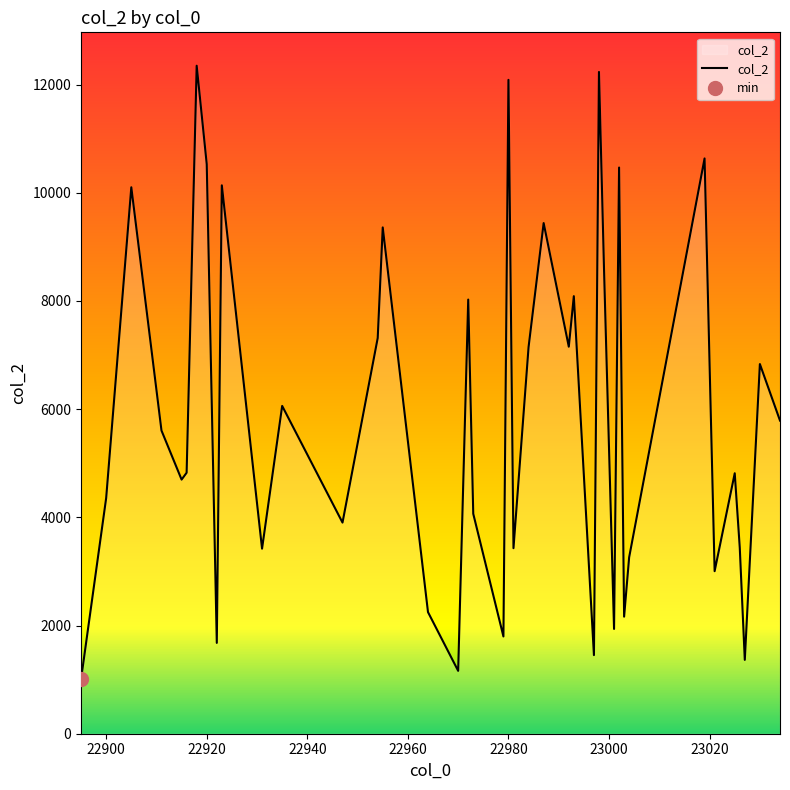

What is the highest value of the col_2 series?

12349